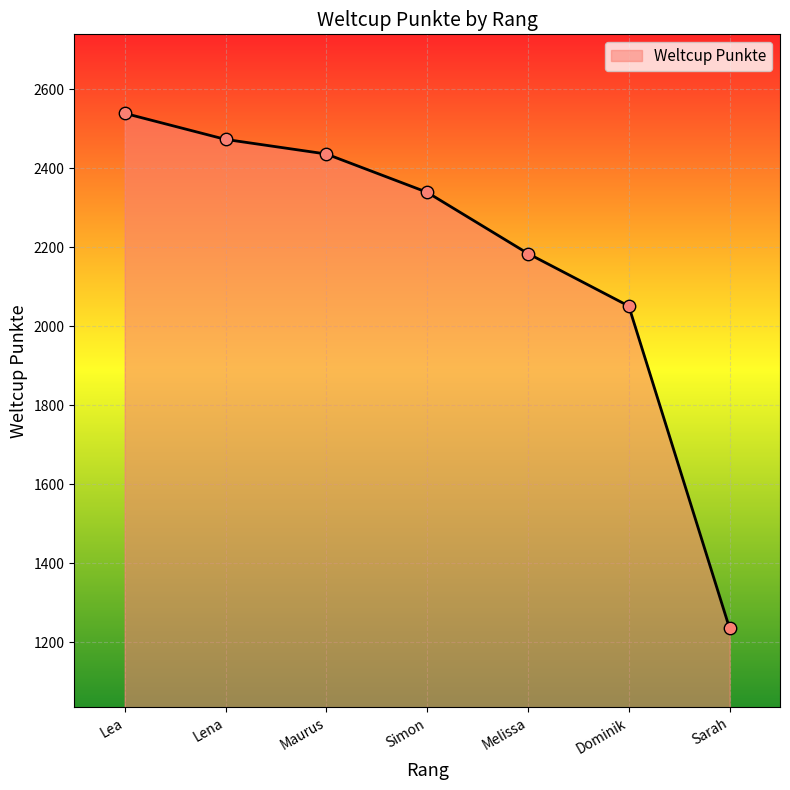

Approximately how many times larger is the value at Simon compared to Melissa?

1.1